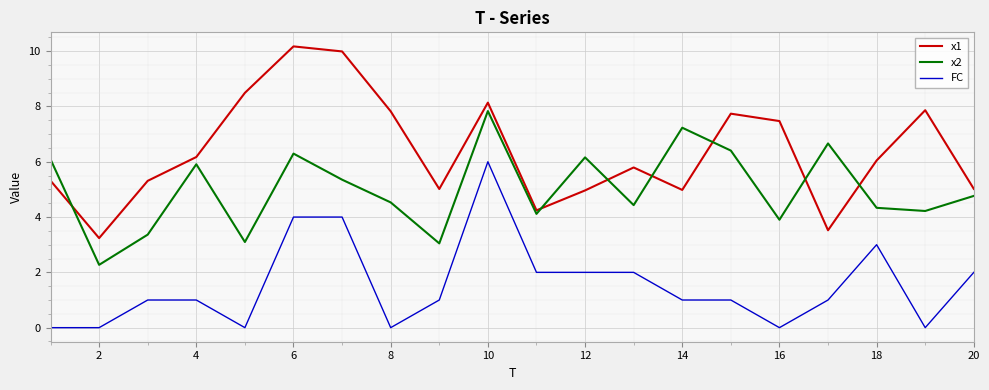

What is the difference between the maximum and minimum values in the x1 series?

6.9